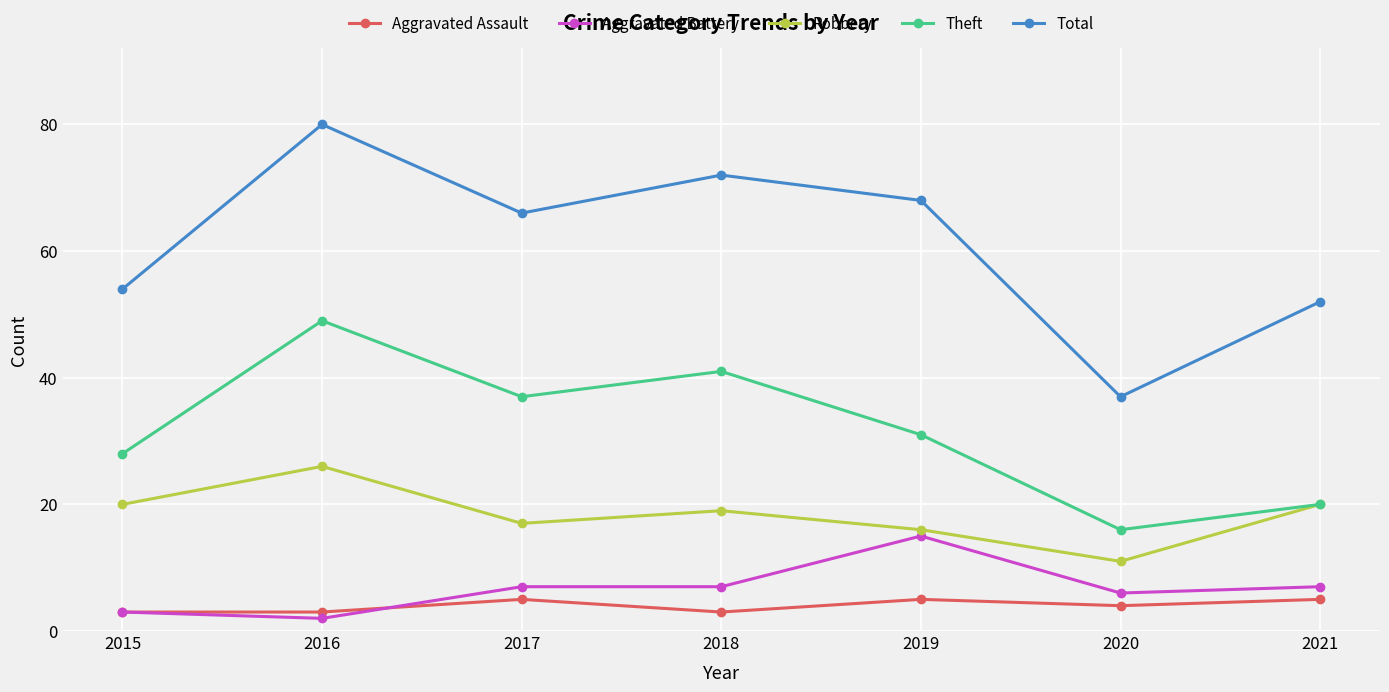

At which label does Robbery reach its minimum?

2020